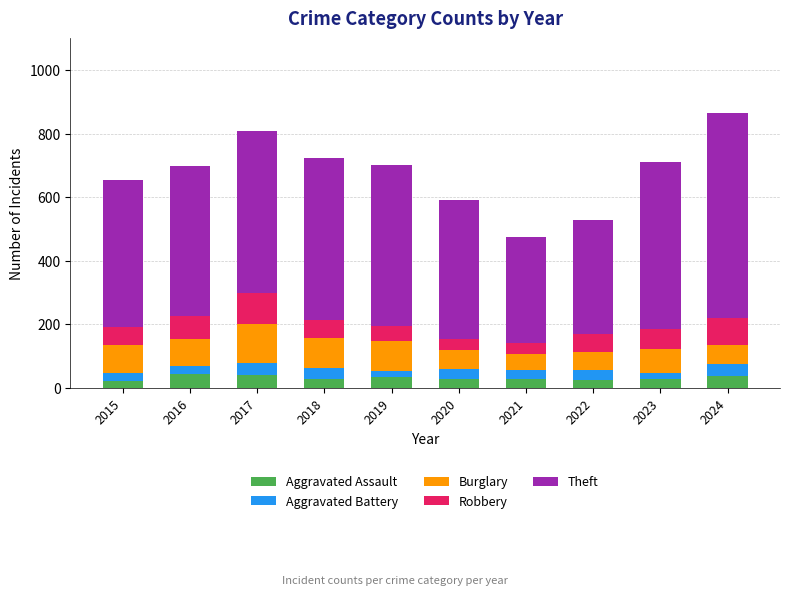

At which label does Aggravated Assault first exceed 29?

2016